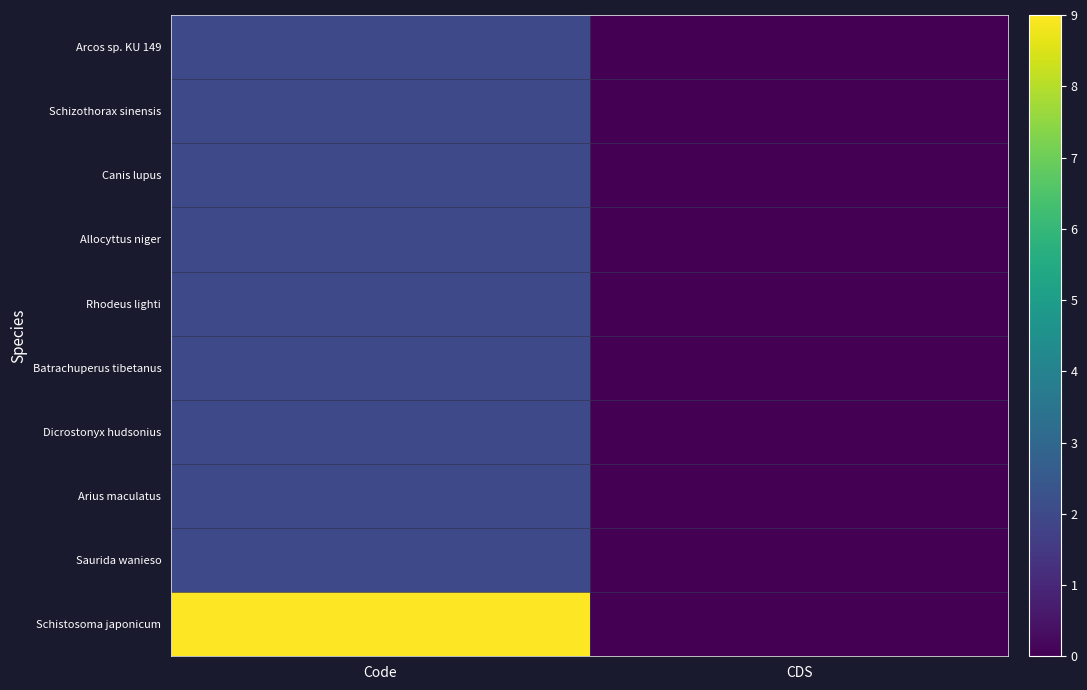

What is the total value across all series at Code?

27